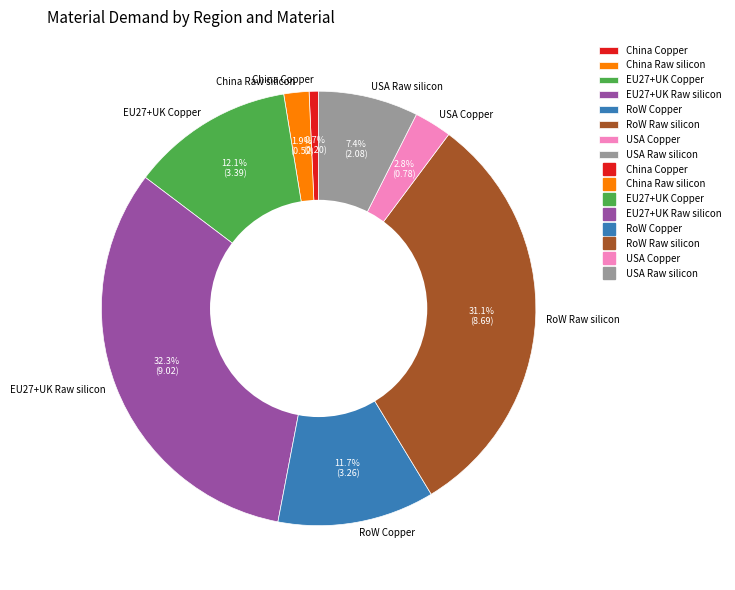

Which slice is the smallest?

China Copper